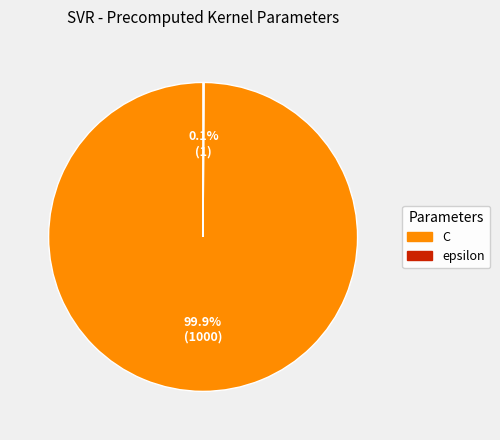

What is the largest slice in the pie chart?

C